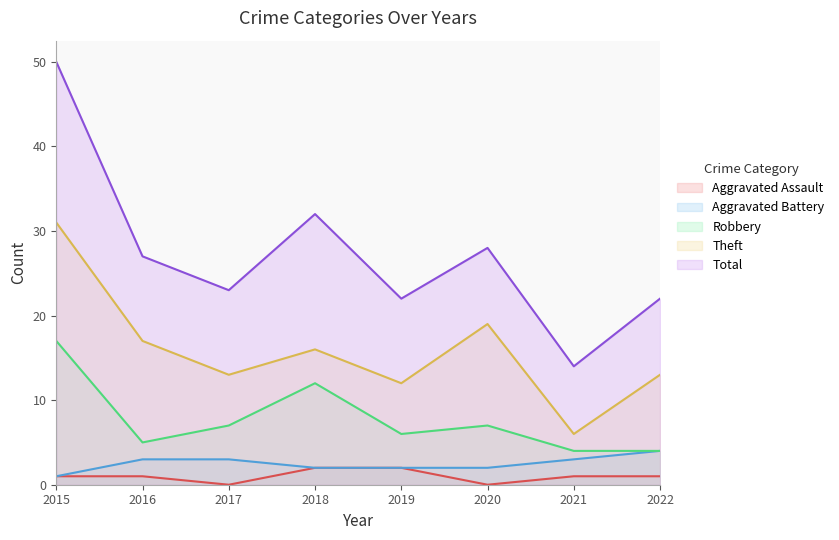

The value of Aggravated Assault at 2022 is 2. True or false?

False